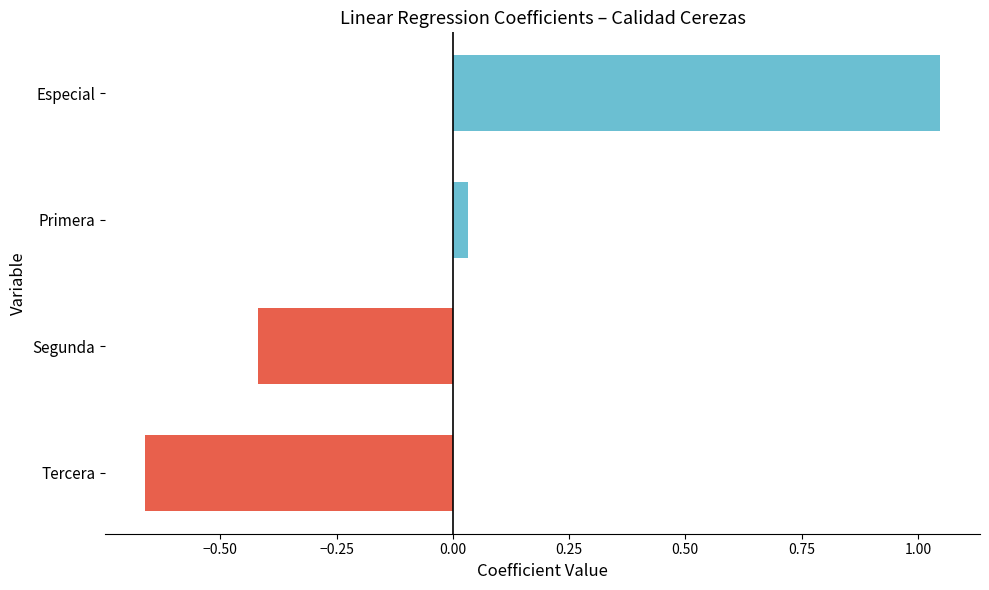

Rank the categories by value from lowest to highest.

Tercera, Segunda, Primera, Especial